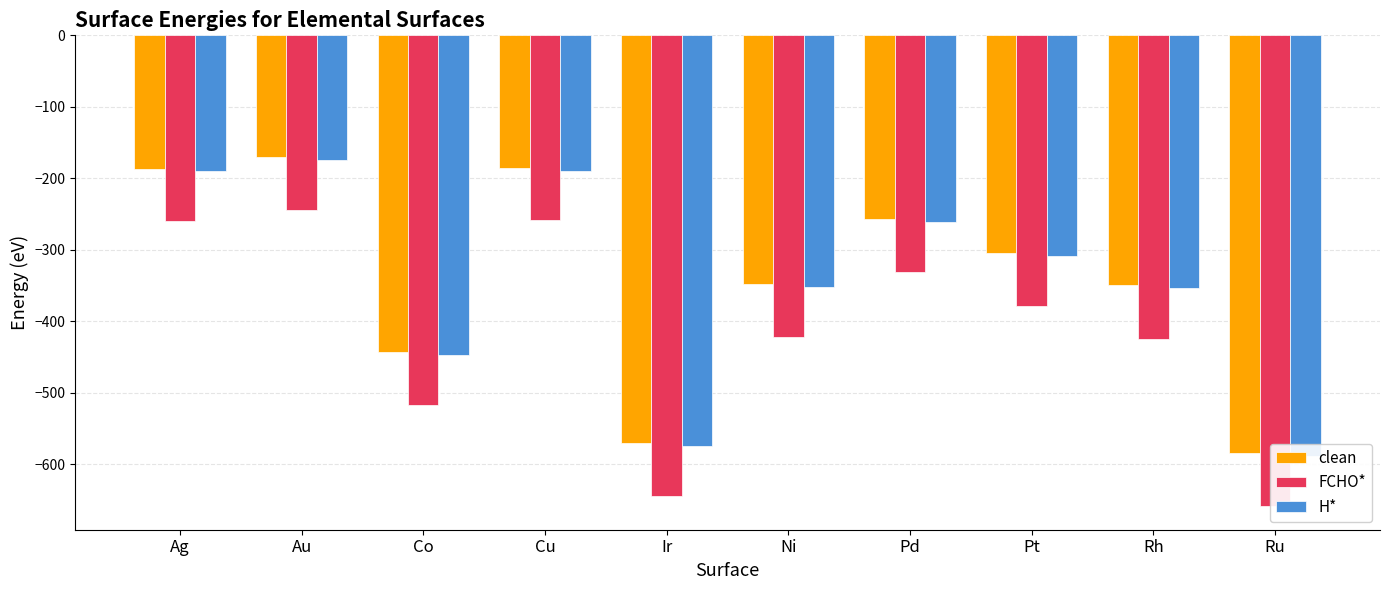

What is the difference between the maximum and second lowest values in the H* series?

400.4